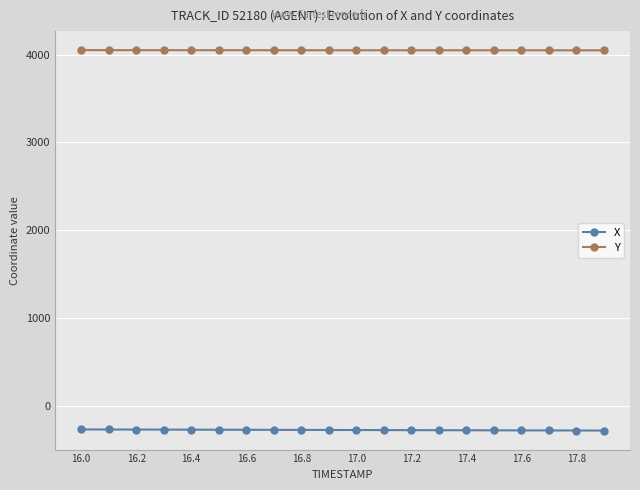

What is the smallest value displayed?

-281.3